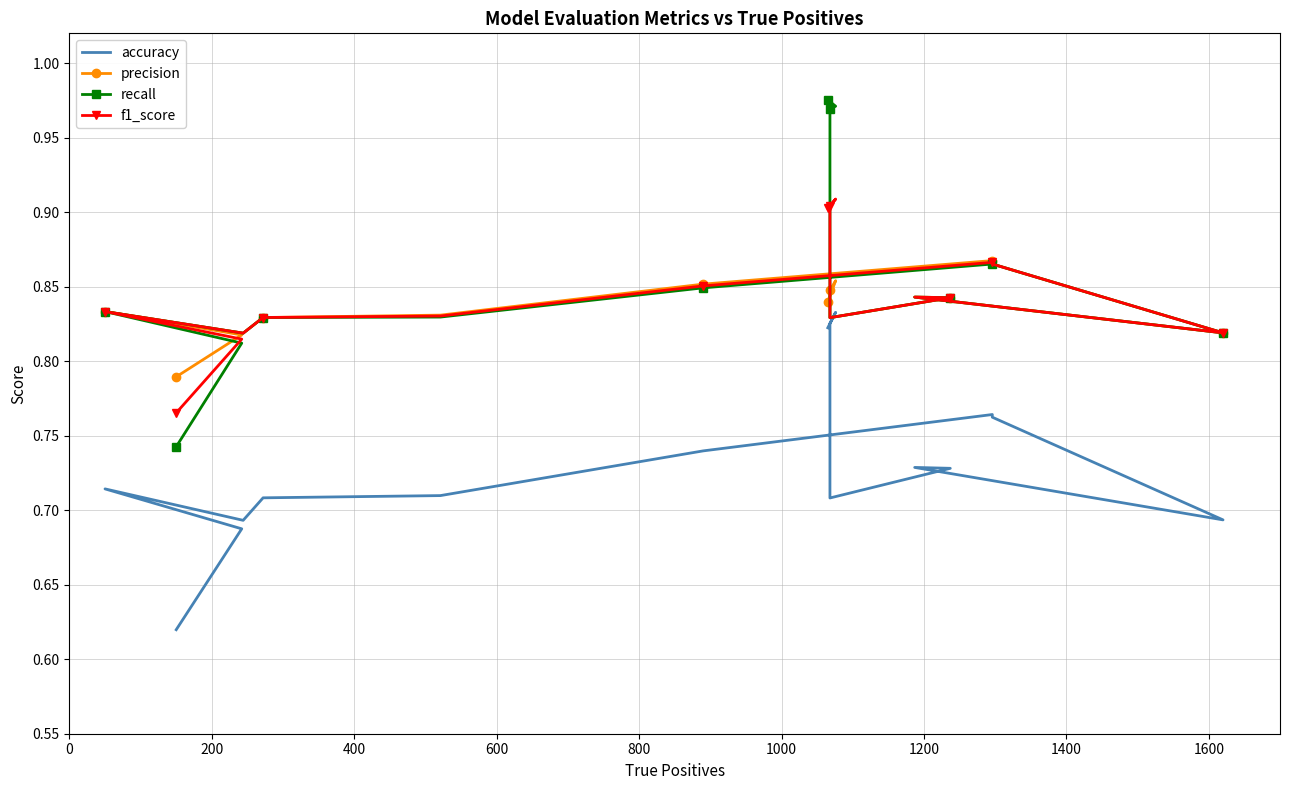

Is it true that f1_score equals 1.1 at 200?

False